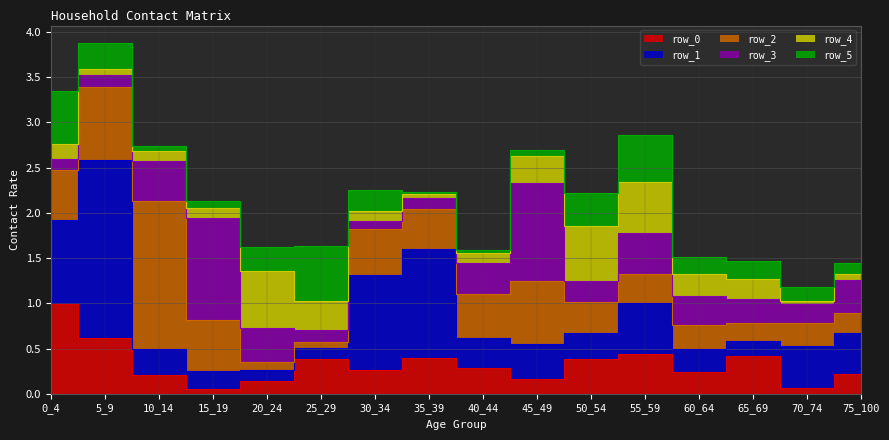

At how many categories does at least one series exceed 1?

6